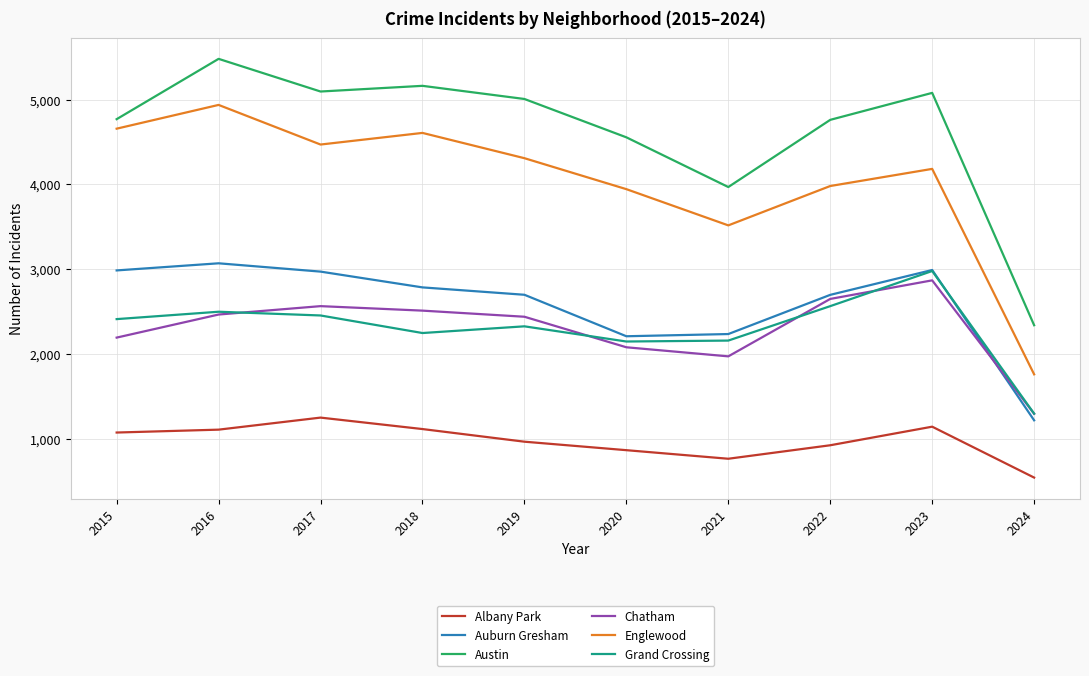

How many lines are shown in the chart?

6